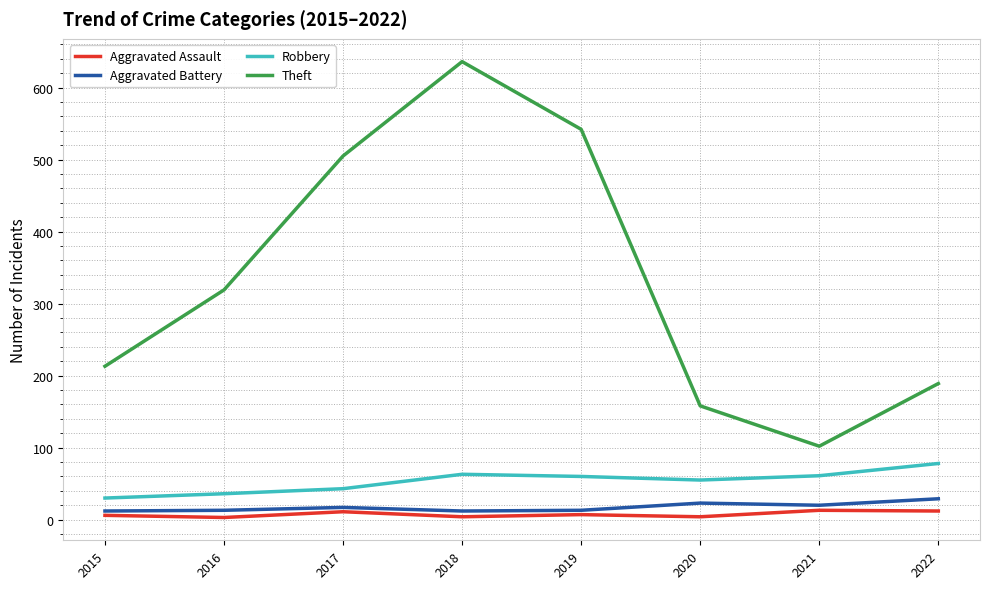

True or false: Robbery and Aggravated Battery intersect in this chart.

False